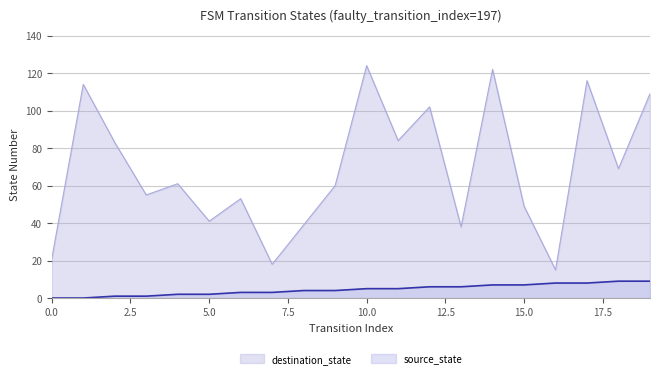

How many values in the destination_state series are below 61?

10